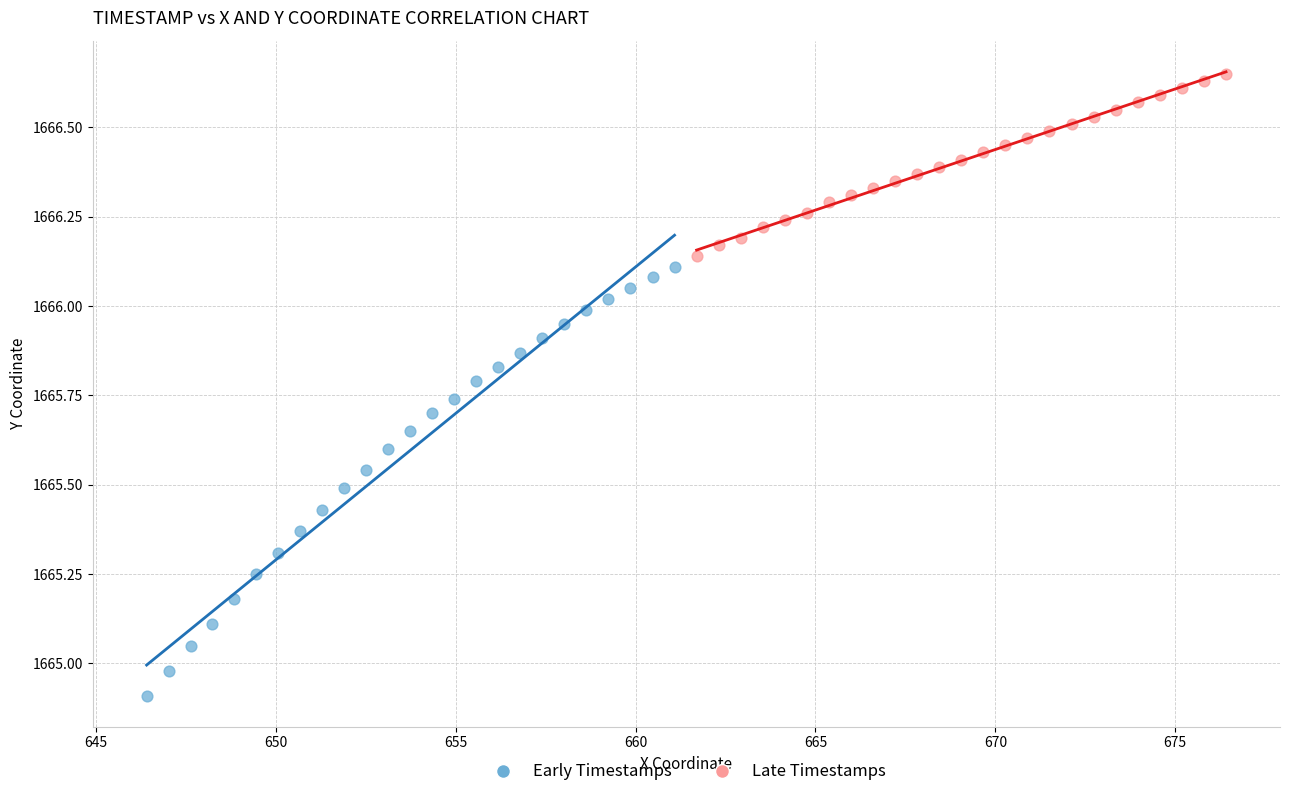

Which series reaches the maximum Y coordinate?

Late Timestamps